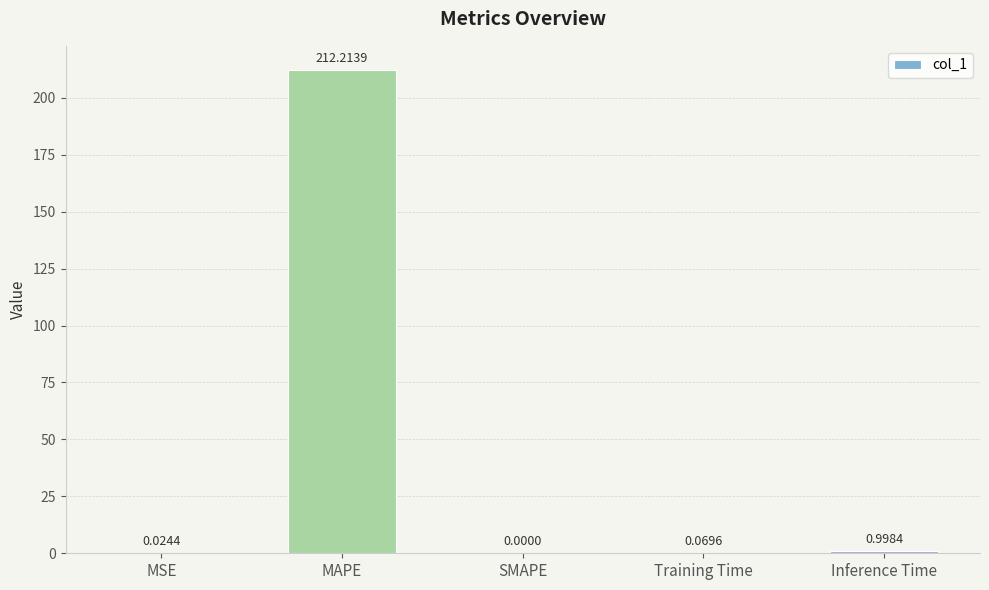

What is the average value?

42.7